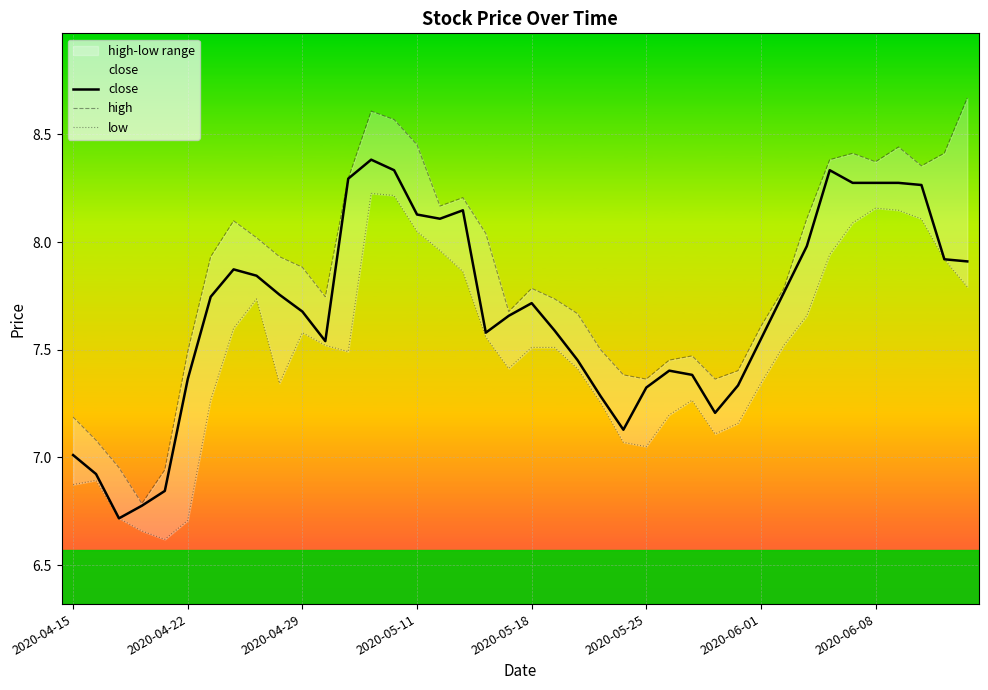

The value of close at 2020-05-25 is 10.6. True or false?

False